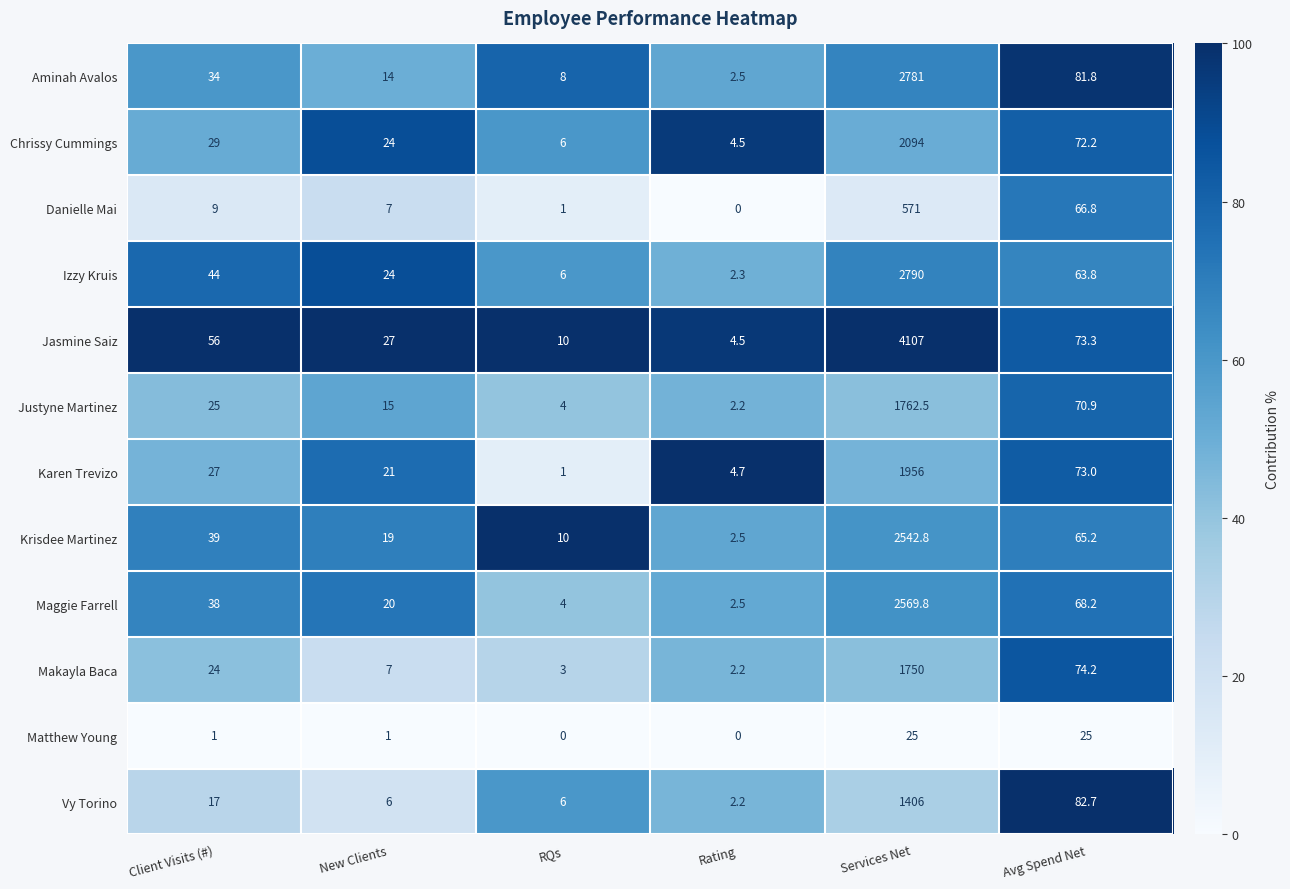

At which category is the sum across all series the highest?

Services Net